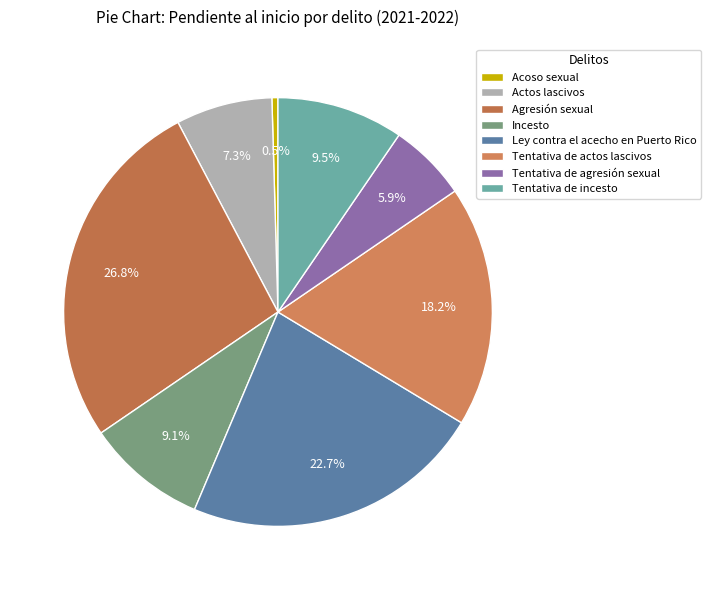

To the nearest percent, what is the combined percentage of Tentativa de incesto and Incesto?

19%